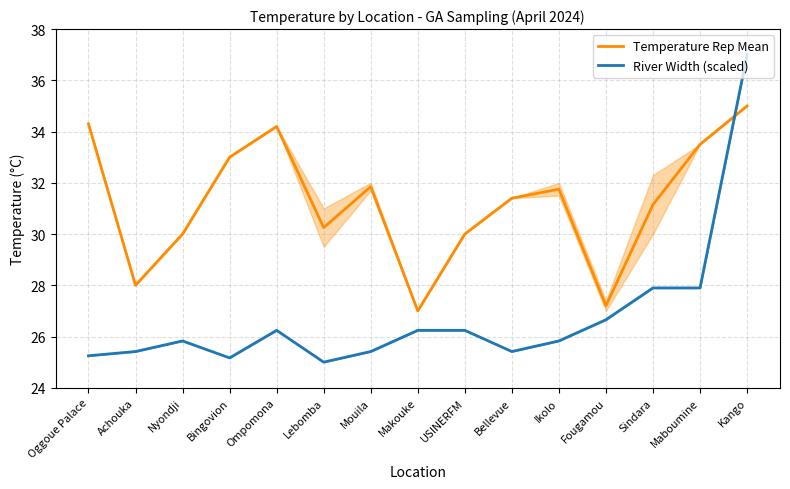

What is the sum of all River Width (scaled) values?

401.5